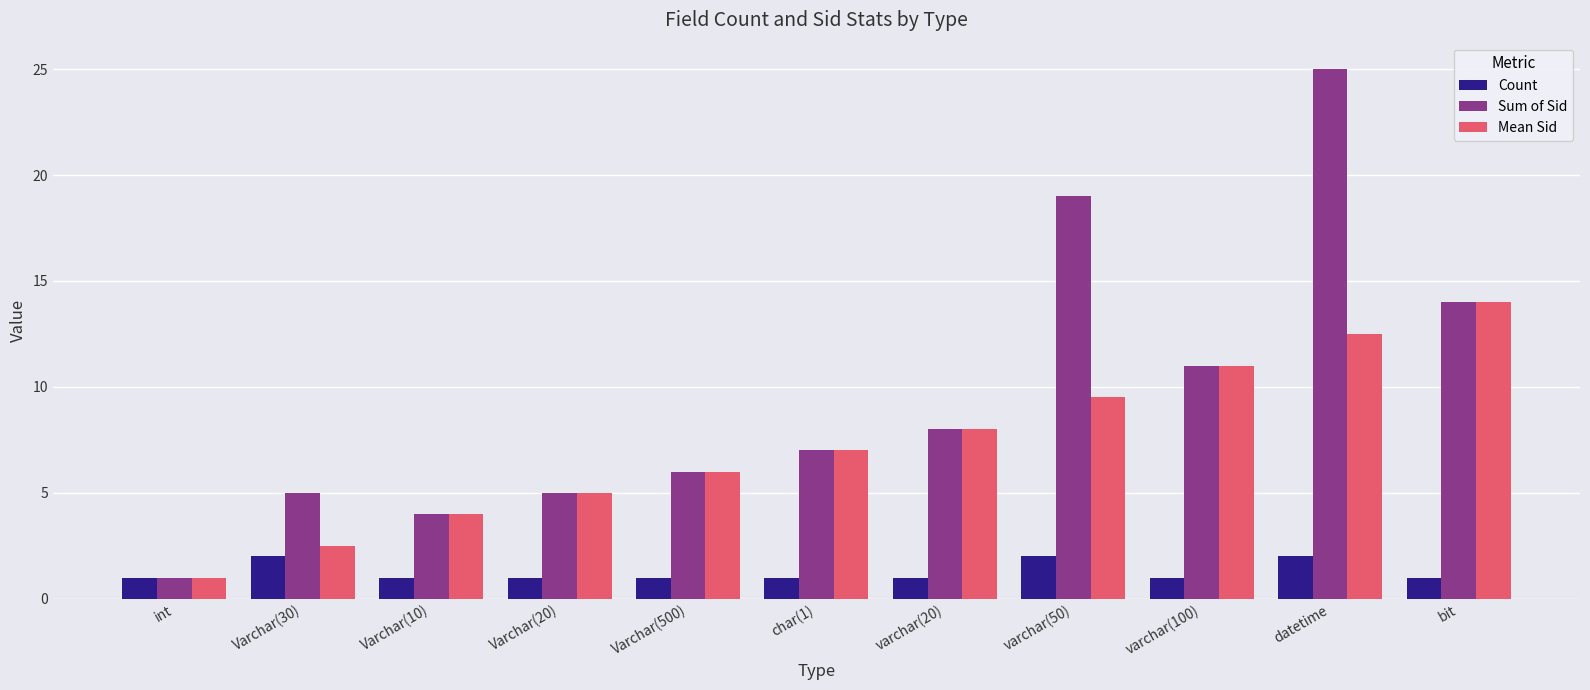

Reading left to right, list all the values displayed in this chart.

Count: int=1.0	Varchar(30)=2.0	Varchar(10)=1.0	Varchar(20)=1.0	Varchar(500)=1.0	char(1)=1.0	varchar(20)=1.0	varchar(50)=2.0	varchar(100)=1.0	datetime=2.0	bit=1.0
Sum of Sid: int=1.0	Varchar(30)=5.0	Varchar(10)=4.0	Varchar(20)=5.0	Varchar(500)=6.0	char(1)=7.0	varchar(20)=8.0	varchar(50)=19.0	varchar(100)=11.0	datetime=25.0	bit=14.0
Mean Sid: int=1.0	Varchar(30)=2.5	Varchar(10)=4.0	Varchar(20)=5.0	Varchar(500)=6.0	char(1)=7.0	varchar(20)=8.0	varchar(50)=9.5	varchar(100)=11.0	datetime=12.5	bit=14.0